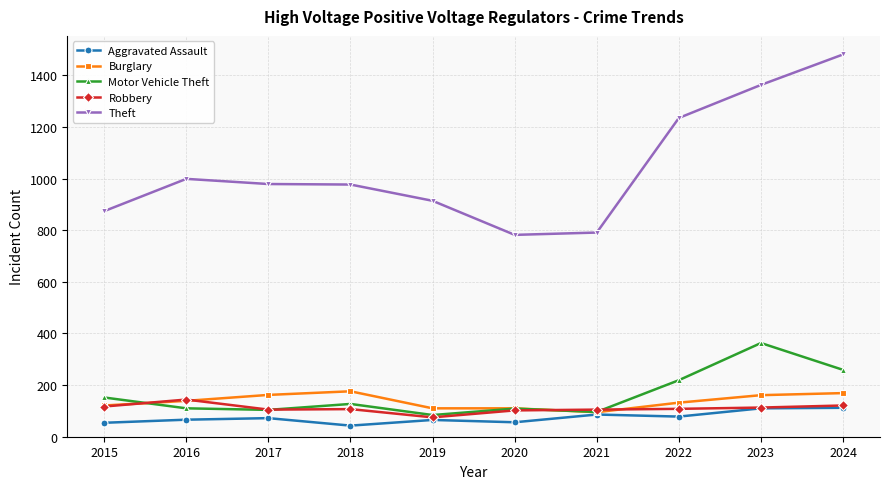

What is the value of the Robbery point at the 10th from the left?

121